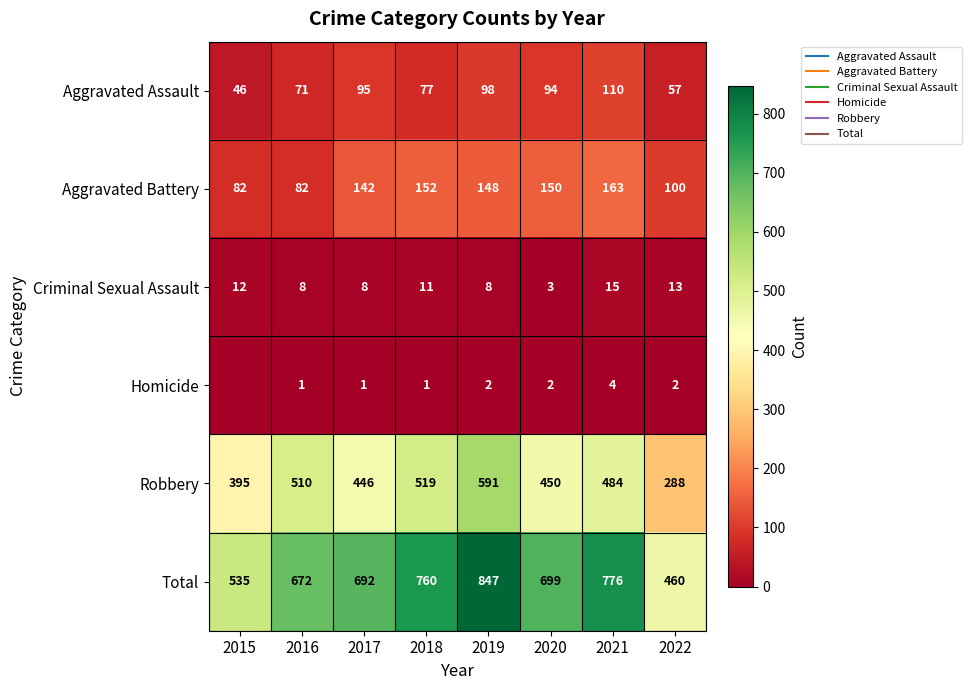

What is the spread (max minus min) of values at 2018?

759